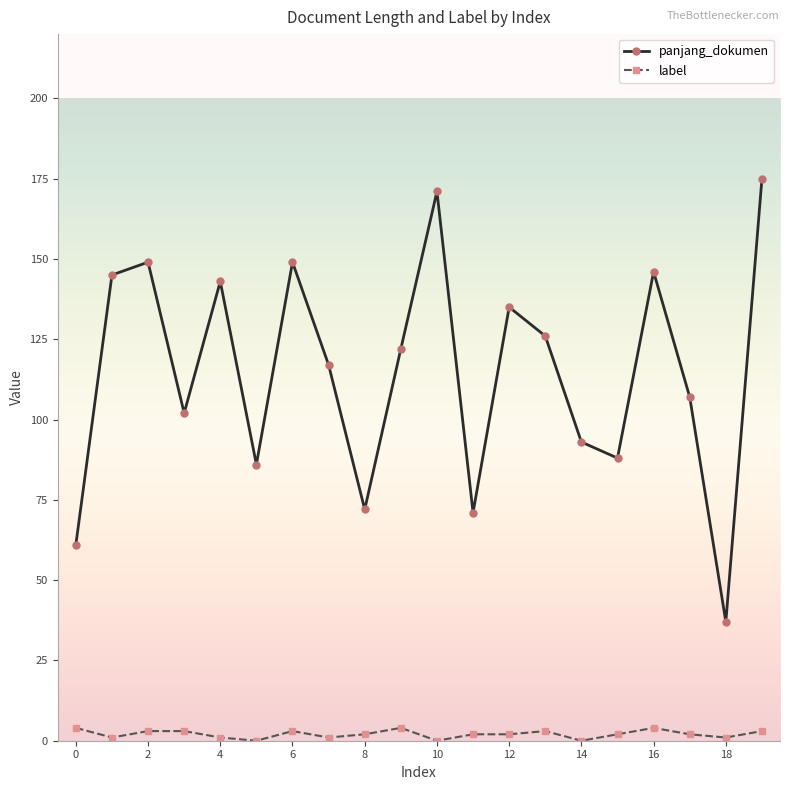

Which series has the widest spread of values?

panjang_dokumen